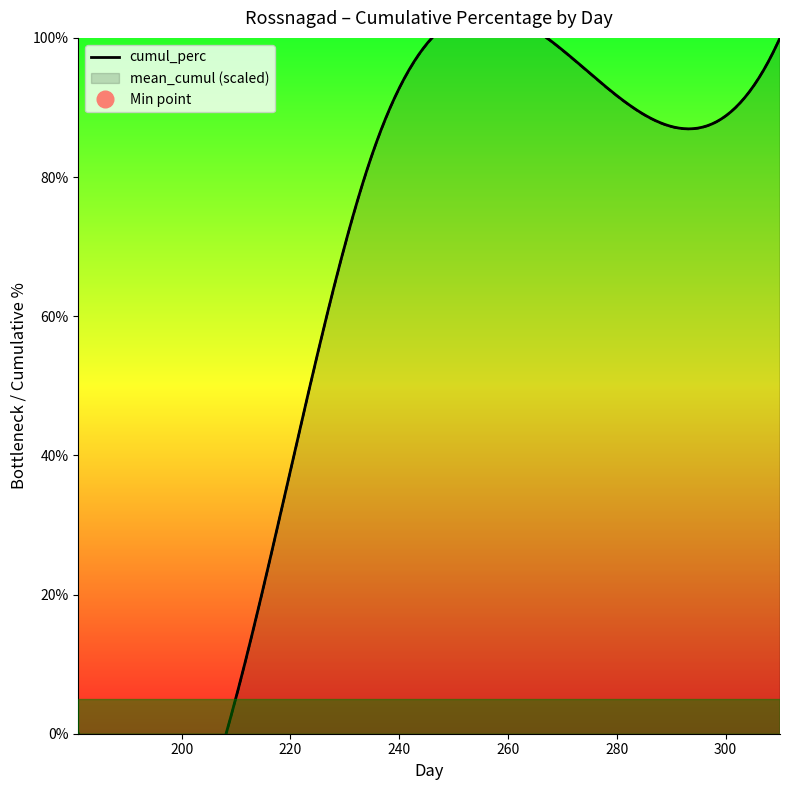

Is the value of cumul_perc at 235 greater than the value of mean_cumul at 235?

Yes